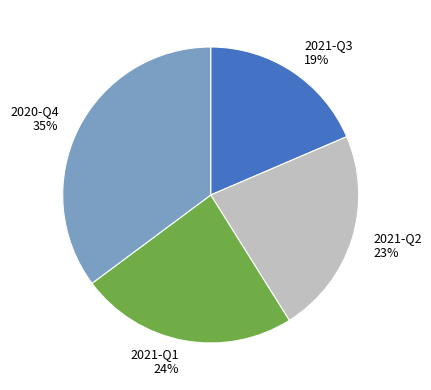

What percentage is the 2021-Q1 slice, to the nearest percent?

24%